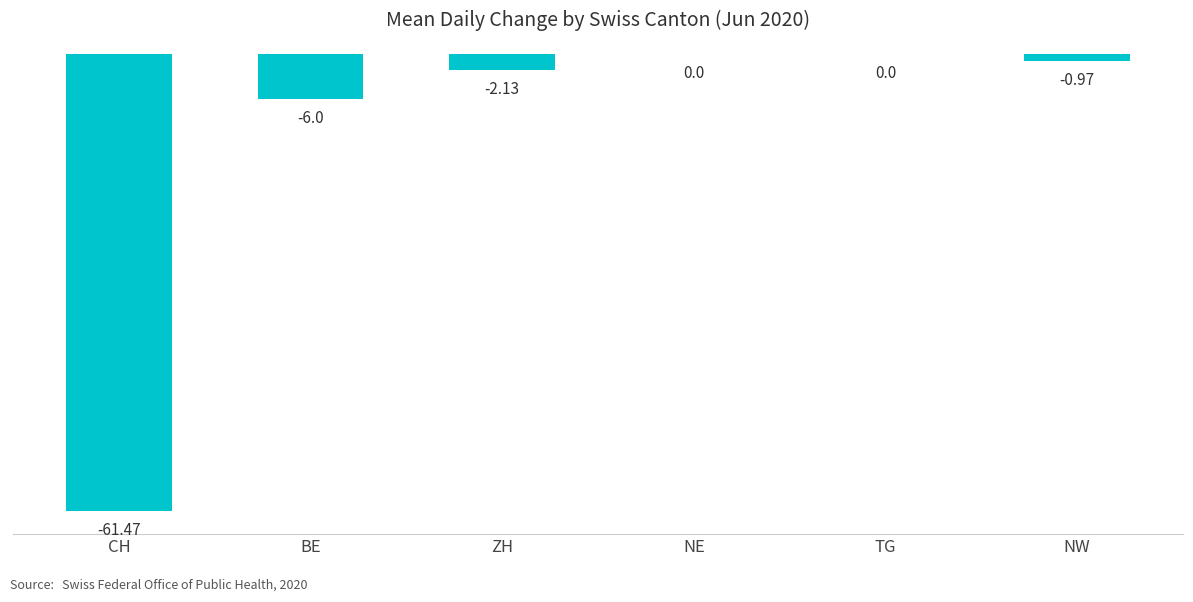

What is the change in value from CH to NW?

+60.5